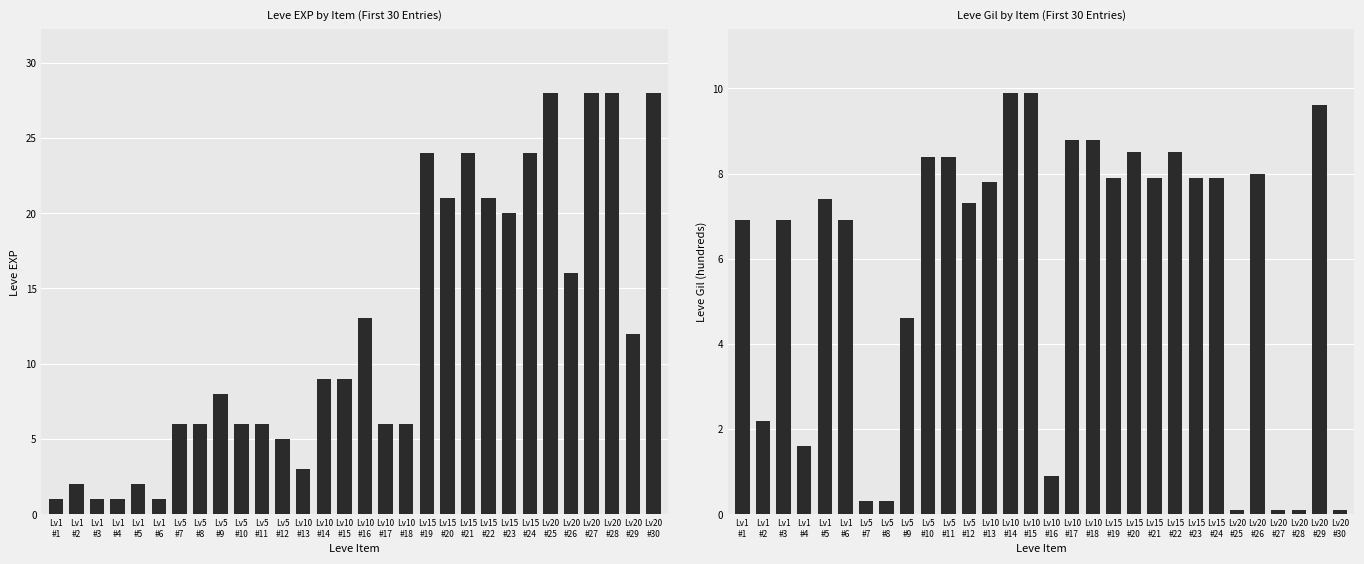

What is the sum of all Leve EXP values?

365.0